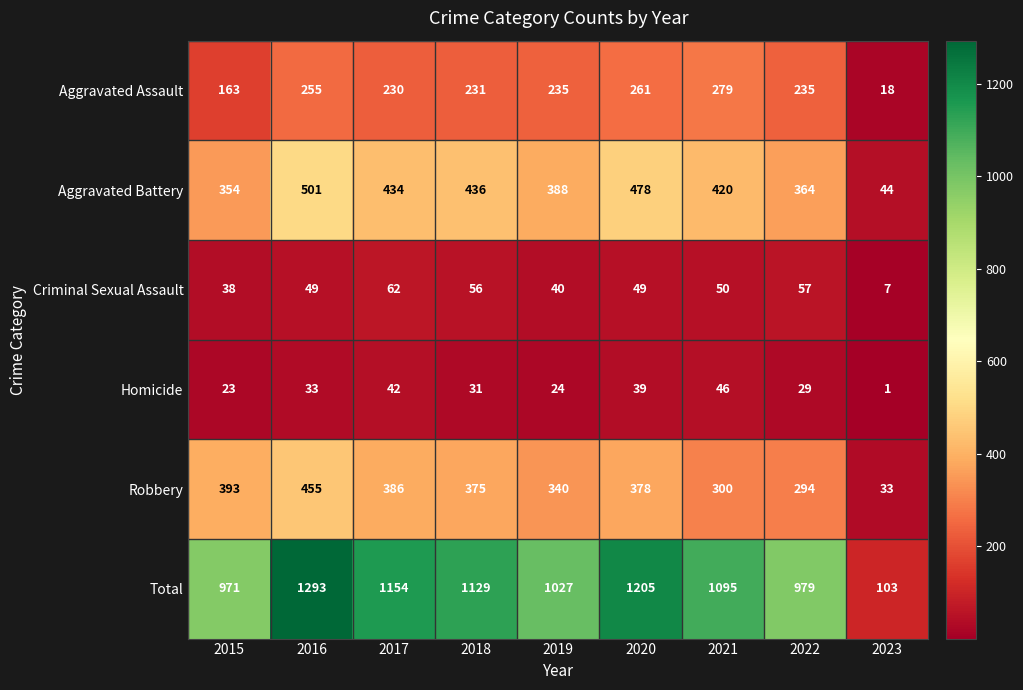

List the series in order of their peak value, lowest first.

Homicide, Criminal Sexual Assault, Aggravated Assault, Robbery, Aggravated Battery, Total